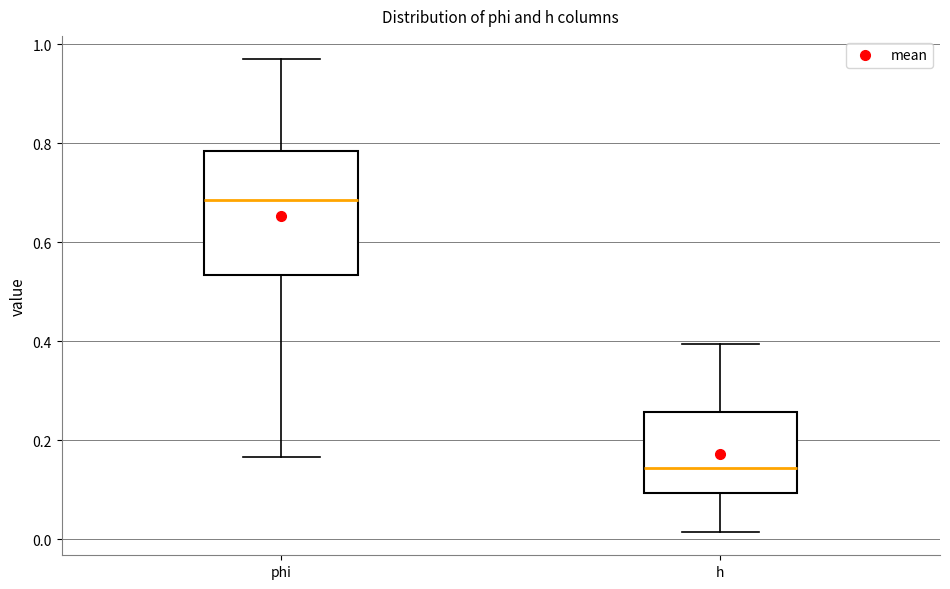

Reading left to right, read every box against the y-axis: the position of its median line, the range the box covers, and the ends of its whiskers. The values are not printed on the chart, so give them approximately, as read against the axis.

phi: median 0.68, box 0.54 to 0.78, whiskers 0.16 to 0.96
h: median 0.14, box 0.10 to 0.26, whiskers 0.02 to 0.40